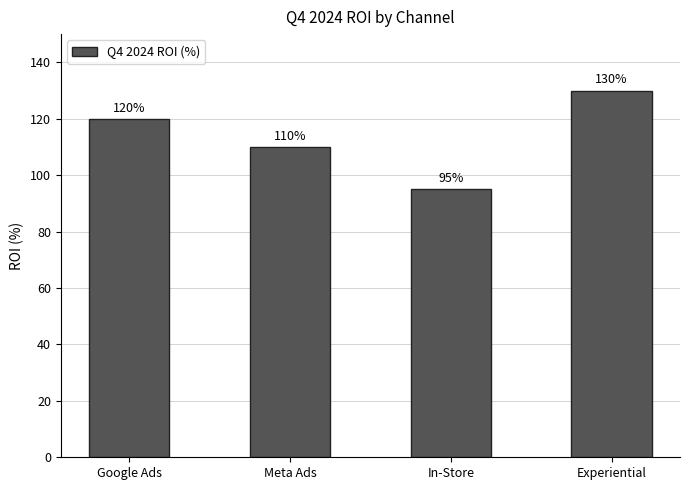

The value at Google Ads is 31. True or false?

False